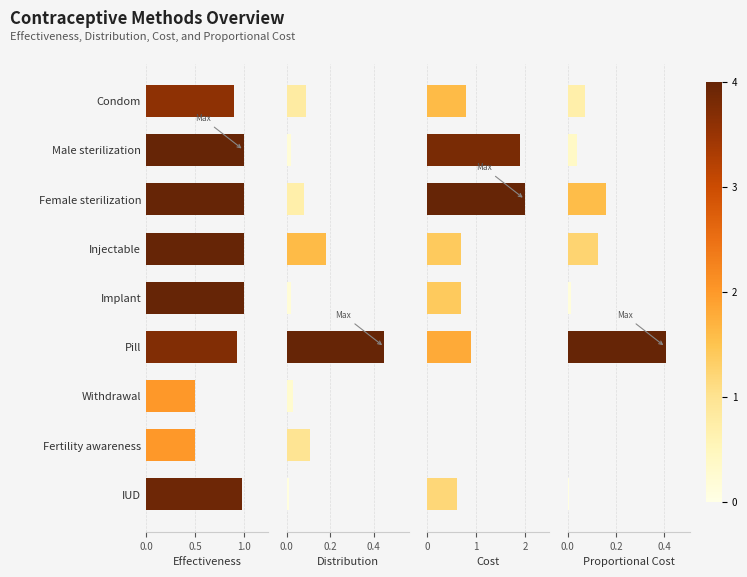

The value of Effectiveness at Pill is 0.4. True or false?

False